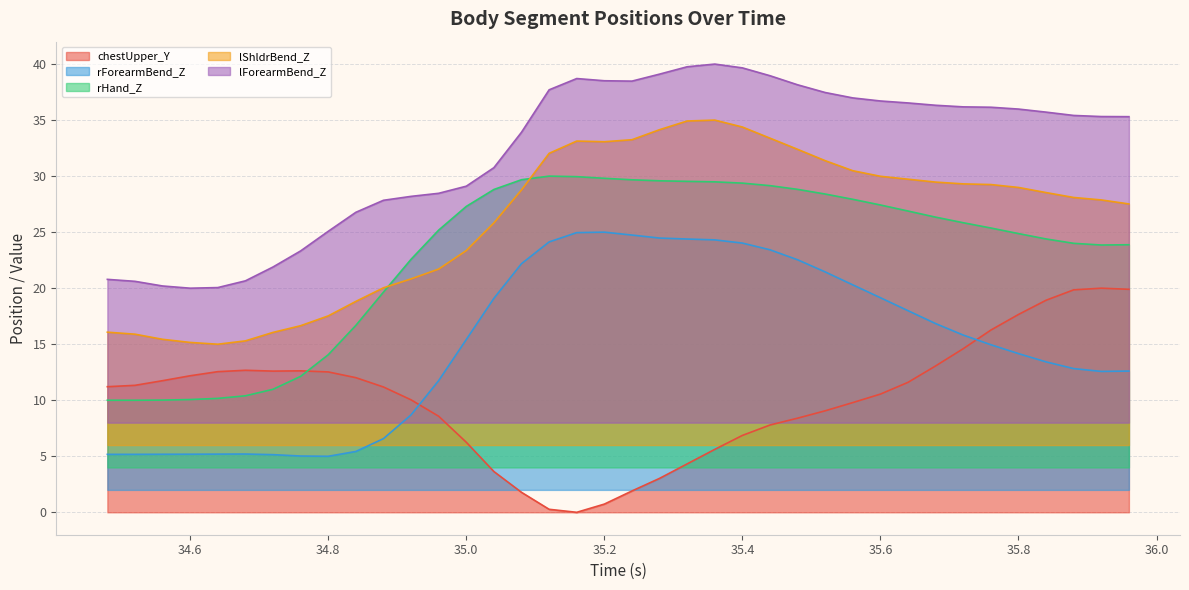

At how many categories does at least one series exceed 4?

38